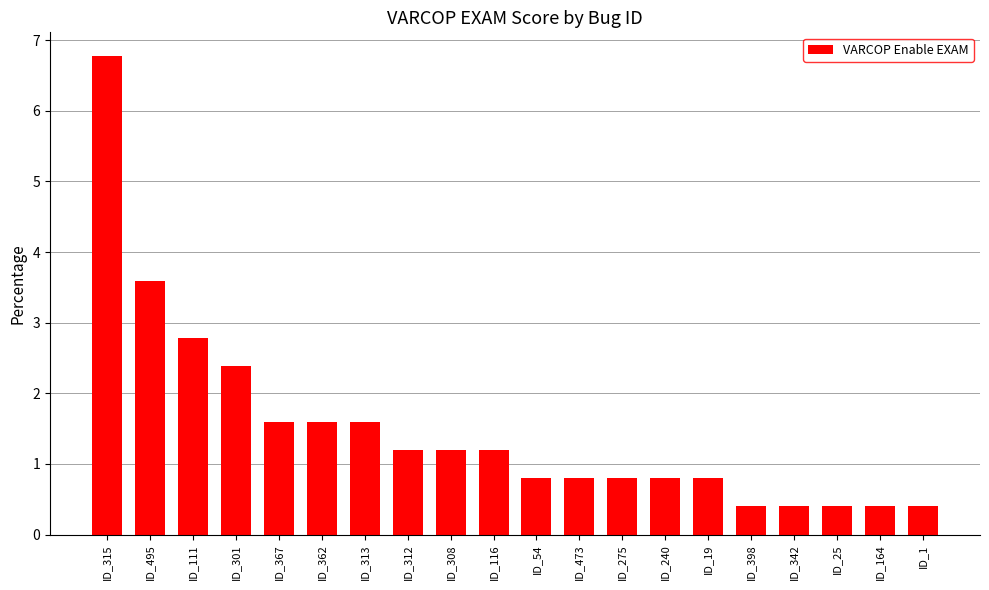

What is the approximate value at ID_116?

1.2